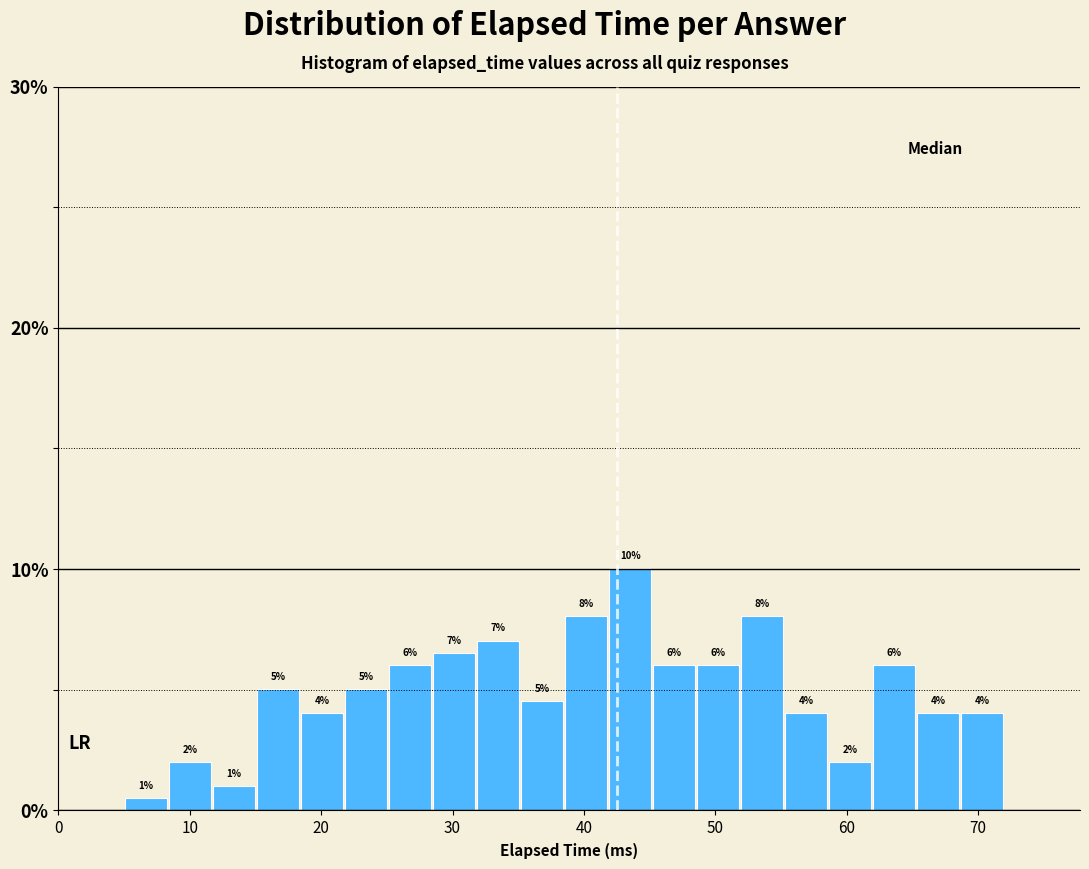

Around what value on the x-axis is the tallest bar? Give the approximate position of its centre, as read against the axis.

44